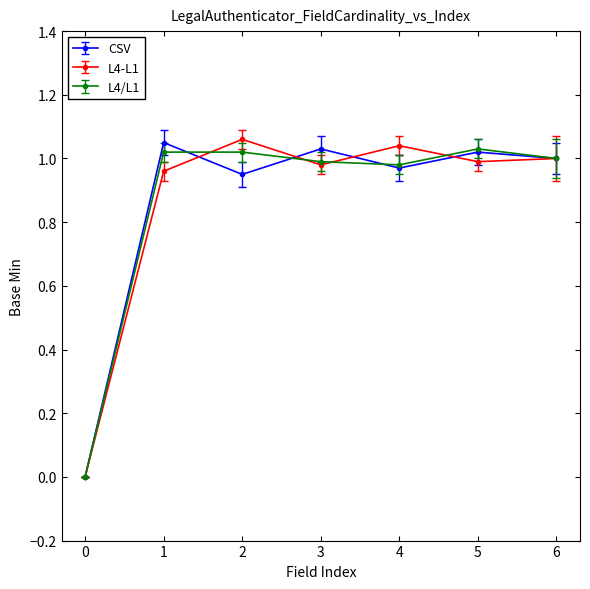

Which series changed the most between 0 and 1?

CSV